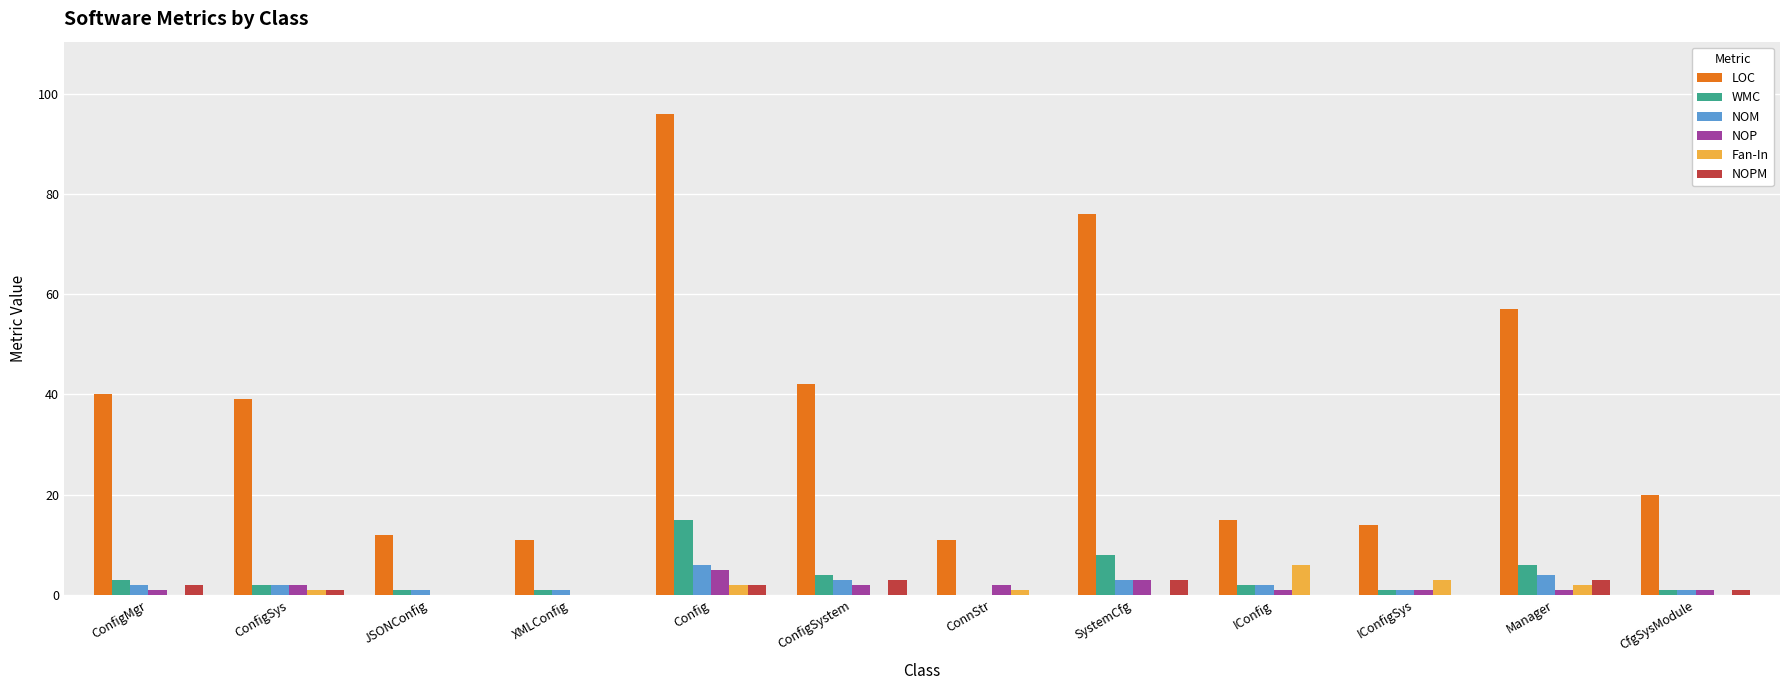

What is the greatest value displayed?

96